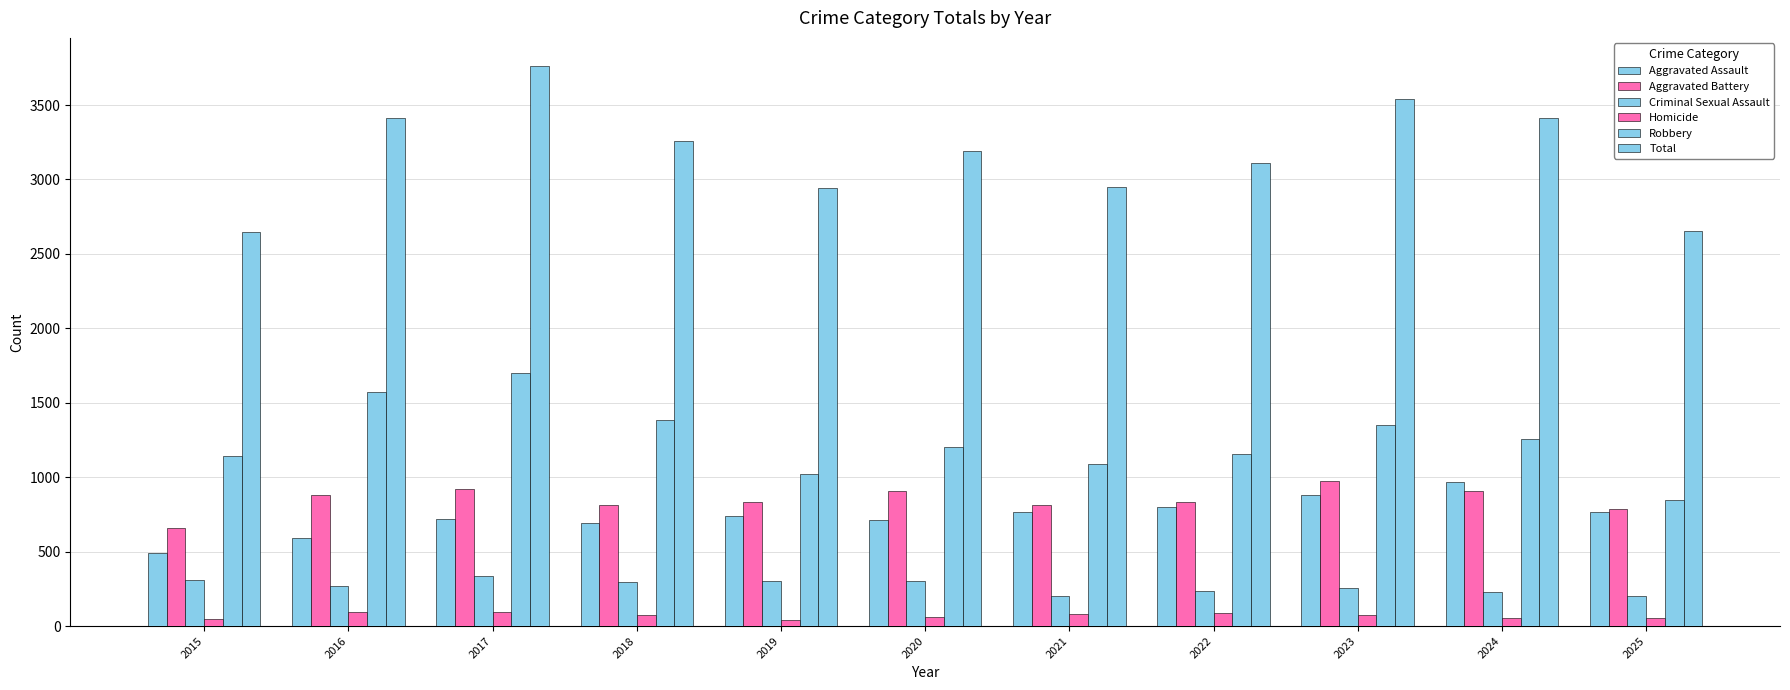

True or false: Total has a value of 3193 at 2020.

True